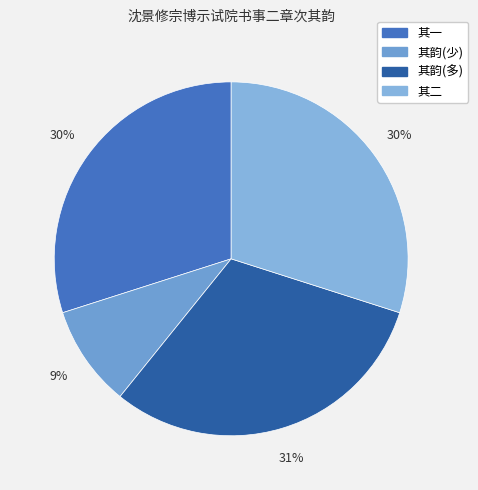

Is there any slice that represents more than half of the pie?

No